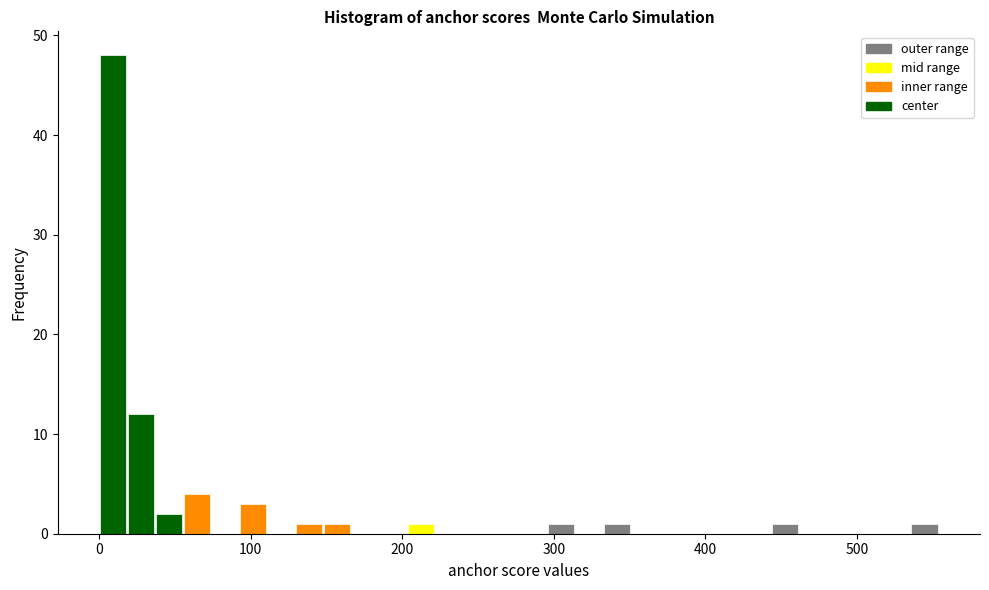

Read against the x-axis, roughly where is the centre of the tallest bar?

10